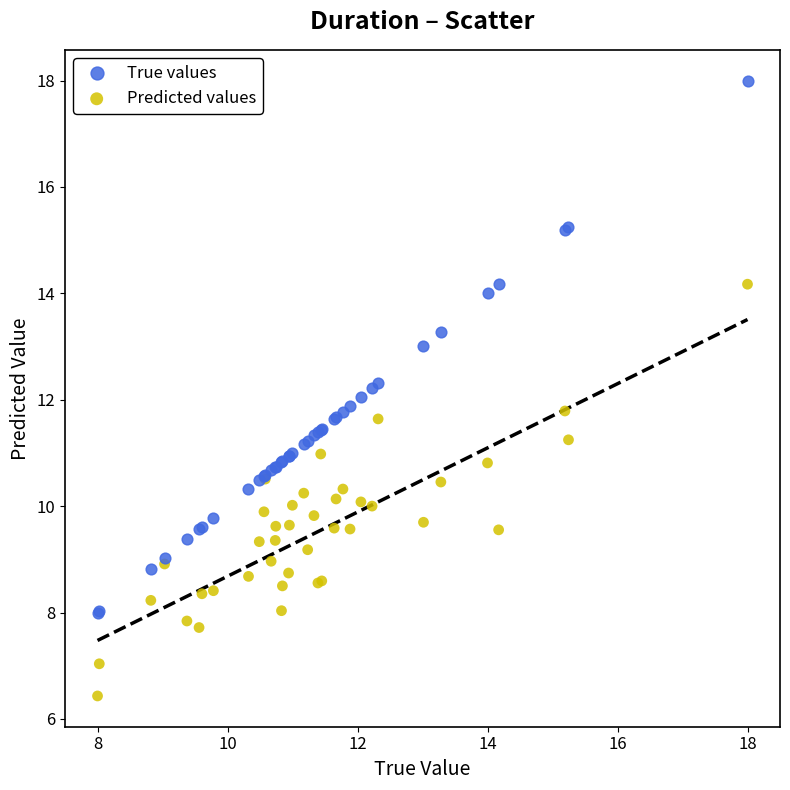

What is the X range (max minus min) for the scatter plot?

10.0